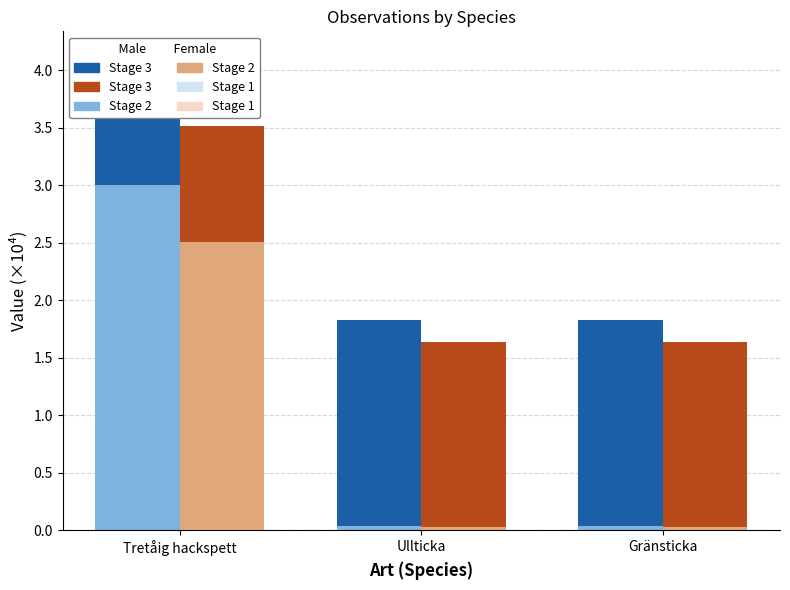

At which label does Stage 1 - Female reach its minimum?

Tretåig hackspett